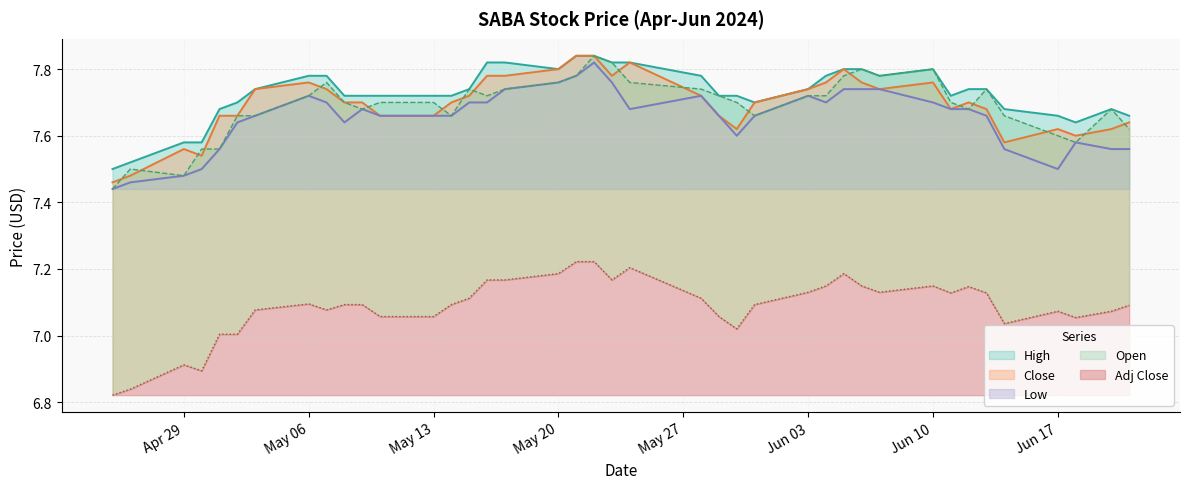

Reading right to left, extract all data points from this chart.

High: 7.7	7.7	7.6	7.7	7.7	7.7	7.7	7.7	7.8	7.8	7.8	7.8	7.8	7.7	7.7	7.7	7.7	7.8	7.8	7.8	7.8	7.8	7.8	7.8	7.8	7.7	7.7	7.7	7.7	7.7	7.7	7.8	7.8	7.7	7.7	7.7	7.6	7.6	7.5	7.5
Open: 7.6	7.7	7.6	7.6	7.7	7.7	7.7	7.7	7.8	7.8	7.8	7.8	7.7	7.7	7.7	7.7	7.7	7.7	7.8	7.8	7.8	7.8	7.8	7.7	7.7	7.7	7.7	7.7	7.7	7.7	7.7	7.8	7.7	7.7	7.7	7.6	7.6	7.5	7.5	7.4
Close: 7.6	7.6	7.6	7.6	7.6	7.7	7.7	7.7	7.8	7.7	7.8	7.8	7.8	7.7	7.7	7.6	7.7	7.7	7.8	7.8	7.8	7.8	7.8	7.8	7.8	7.7	7.7	7.7	7.7	7.7	7.7	7.7	7.8	7.7	7.7	7.7	7.5	7.6	7.5	7.5
Low: 7.6	7.6	7.6	7.5	7.6	7.7	7.7	7.7	7.7	7.7	7.7	7.7	7.7	7.7	7.7	7.6	7.7	7.7	7.7	7.8	7.8	7.8	7.8	7.7	7.7	7.7	7.7	7.7	7.7	7.7	7.6	7.7	7.7	7.7	7.6	7.6	7.5	7.5	7.5	7.4
Adj Close: 7.1	7.1	7.1	7.1	7.0	7.1	7.1	7.1	7.1	7.1	7.1	7.2	7.1	7.1	7.1	7.0	7.1	7.1	7.2	7.2	7.2	7.2	7.2	7.2	7.2	7.1	7.1	7.1	7.1	7.1	7.1	7.1	7.1	7.1	7.0	7.0	6.9	6.9	6.8	6.8